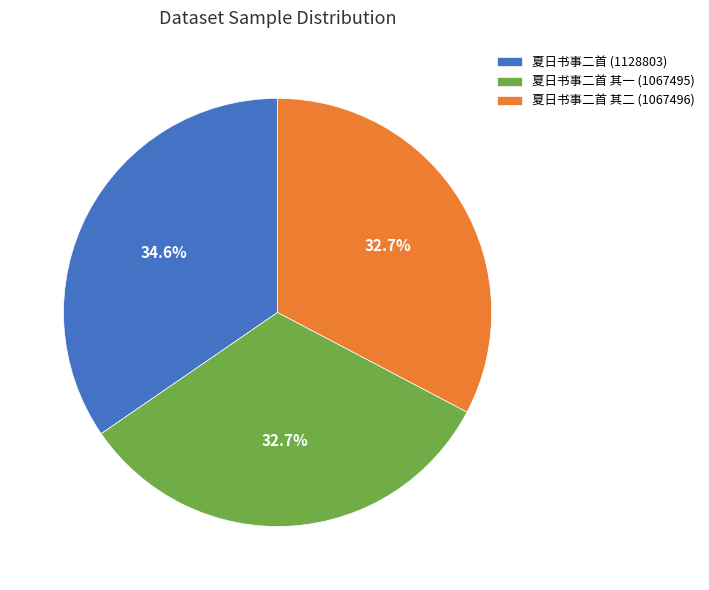

Between 夏日书事二首 (1128803) and 夏日书事二首 其二 (1067496), which is larger?

夏日书事二首 (1128803)